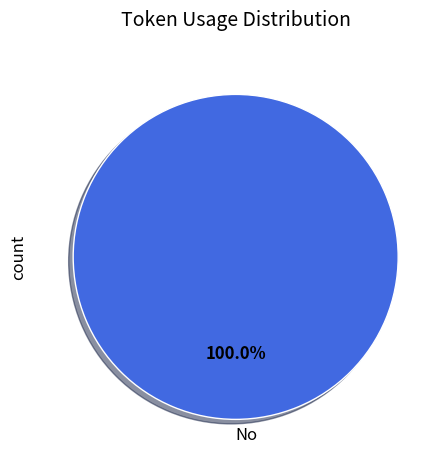

Rank the categories by value from lowest to highest.

No